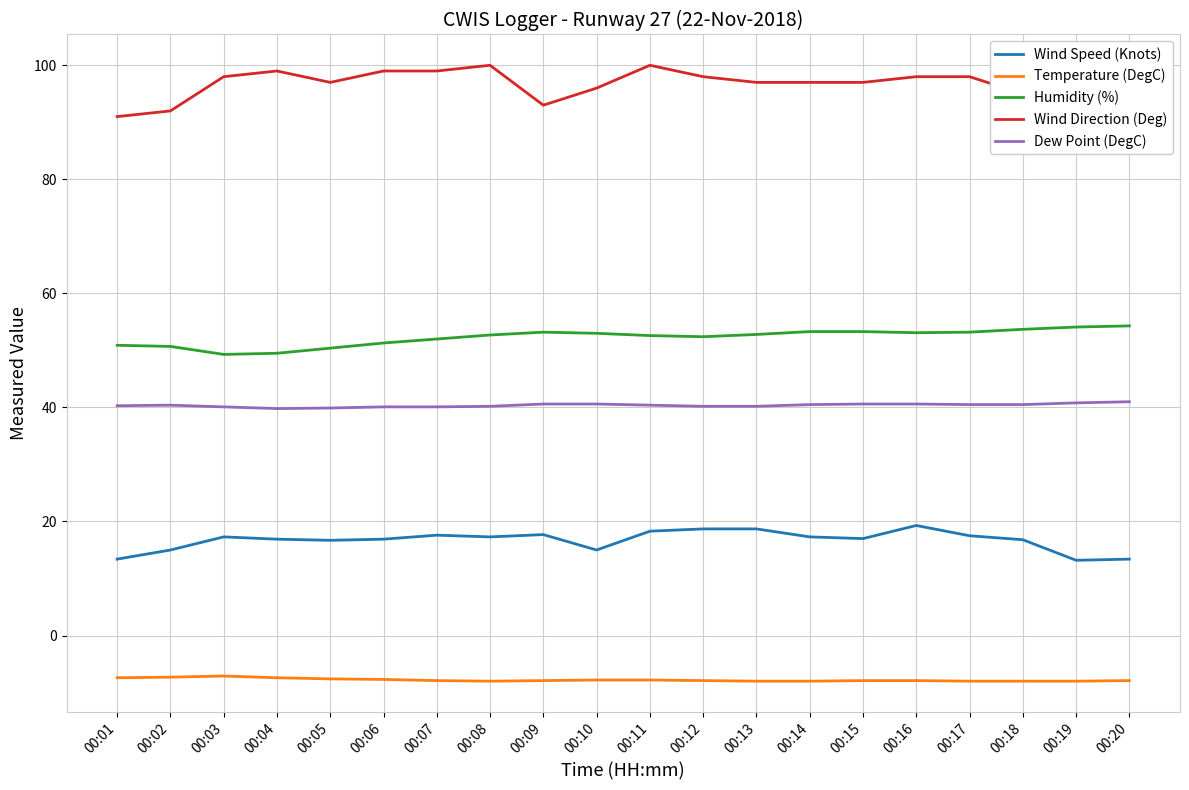

At which label is Wind Speed (Knots) closest to 16?

00:05